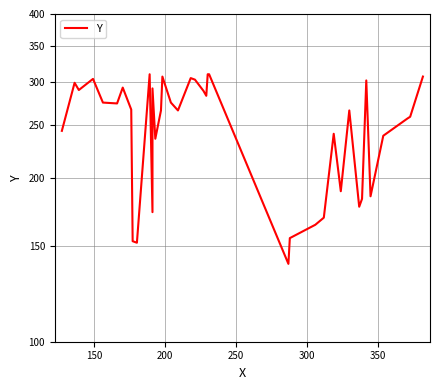

How many points are lower than both their immediate neighbors (excluding endpoints)?

11